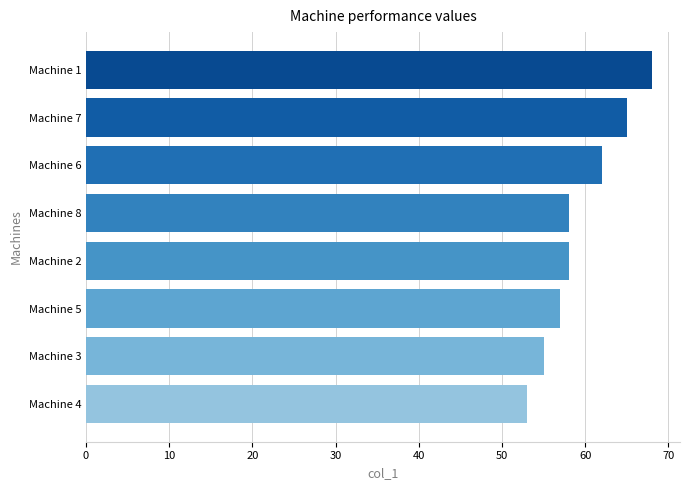

What is the average value?

60